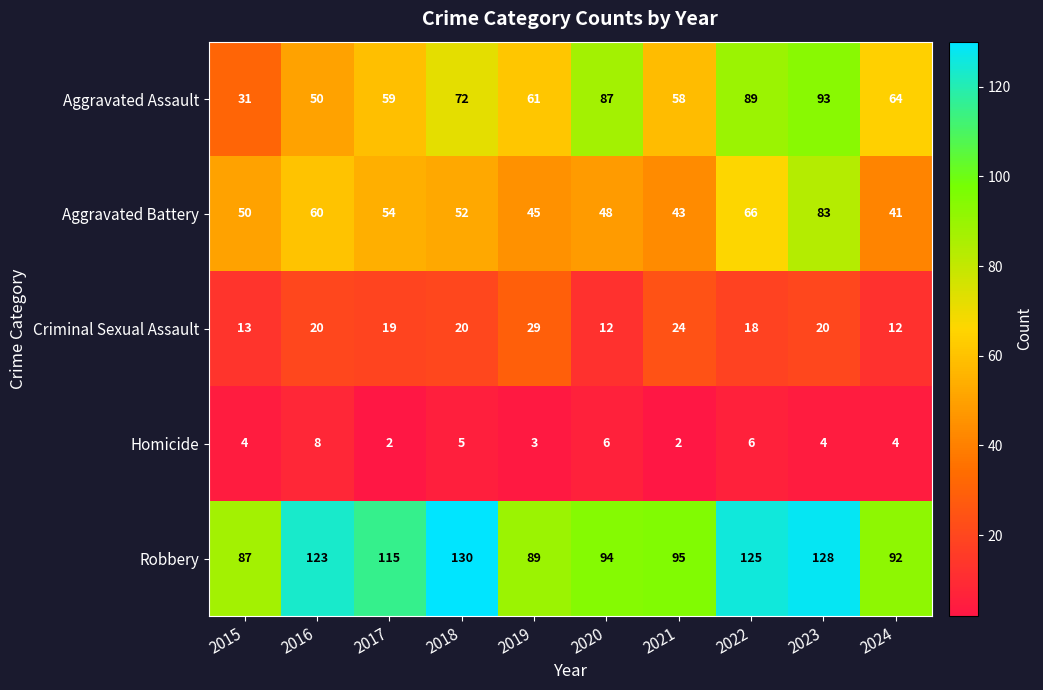

Where does the Aggravated Battery series first go above 52?

2016